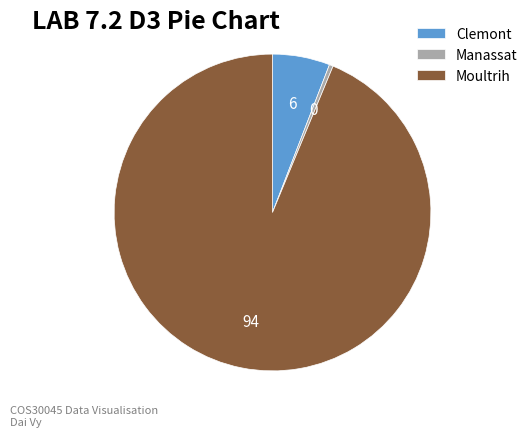

Rank the categories by value from lowest to highest.

Manassat, Clemont, Moultrih